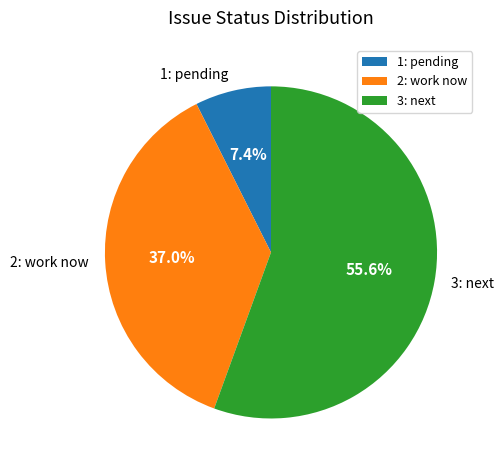

Count the number of slices in the pie.

3